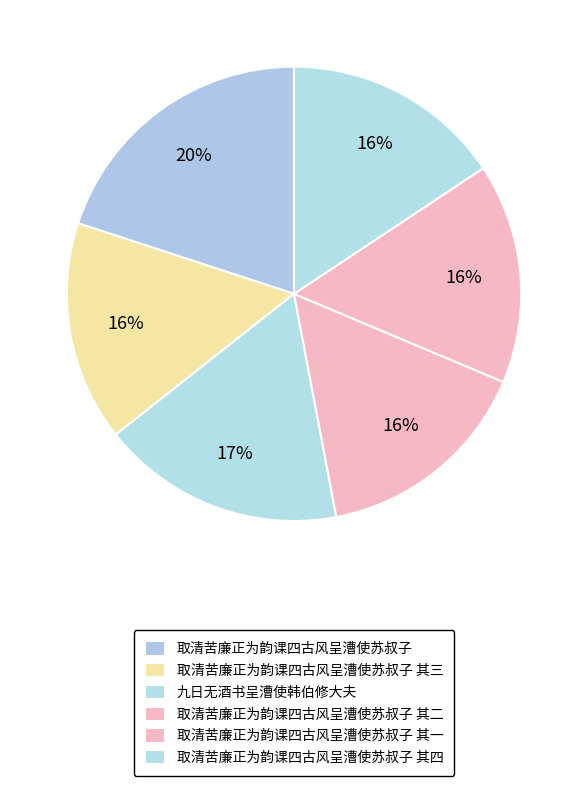

Is it true that 取清苦廉正为韵课四古风呈漕使苏叔子 其三 is 16% of the pie?

True